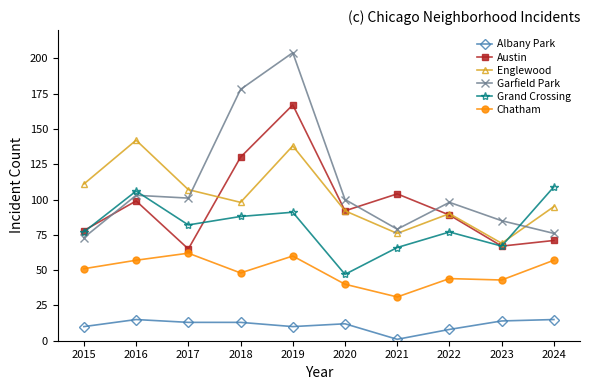

List the labels in order of Englewood value, smallest first.

2023, 2021, 2022, 2020, 2024, 2018, 2017, 2015, 2019, 2016